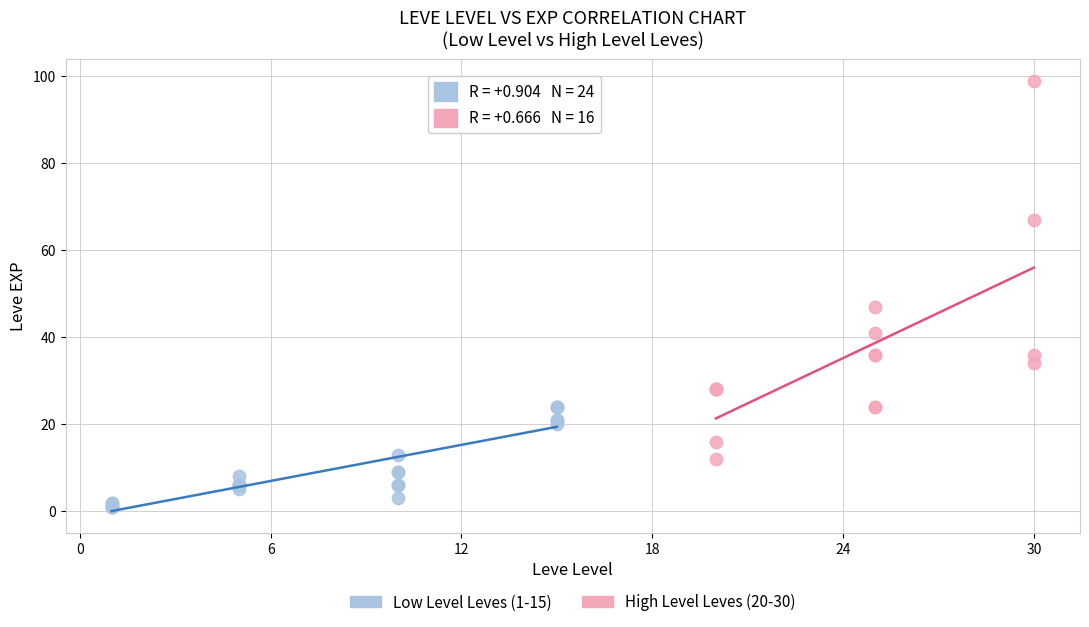

What are all the series names shown in the legend?

Low Level Leves (1-15), High Level Leves (20-30)